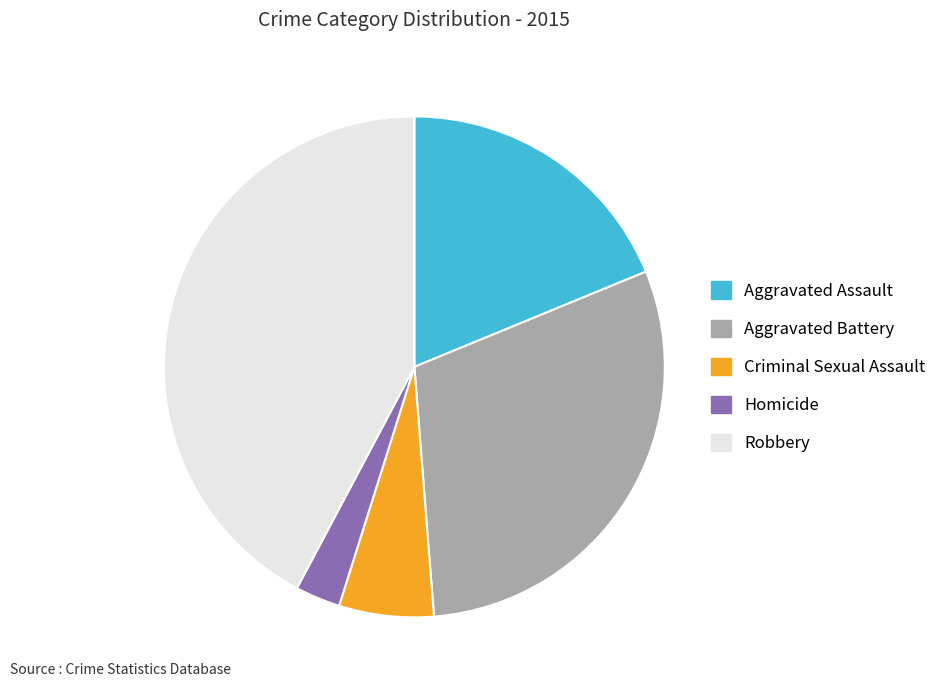

Is it true that Robbery is 42% of the pie?

True